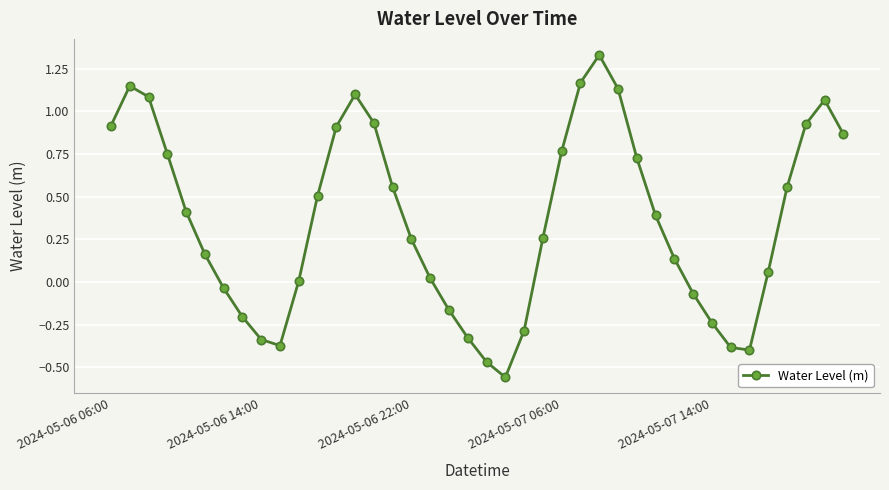

What is the difference between the maximum and second lowest values?

1.8